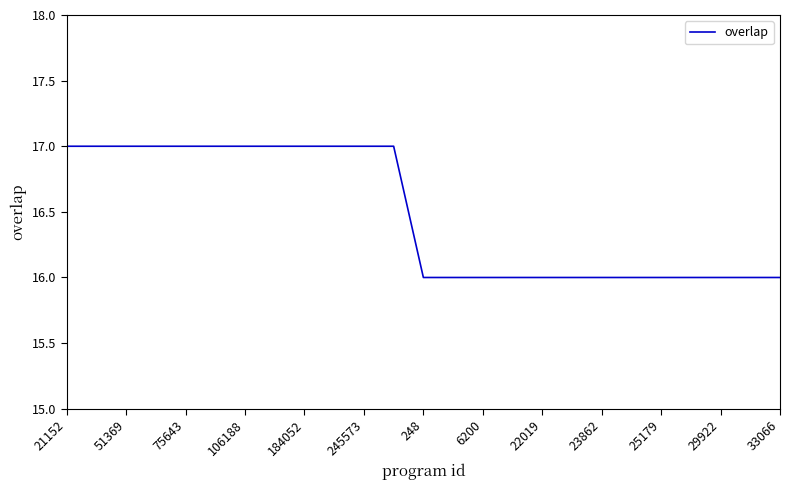

What is the greatest value displayed?

17